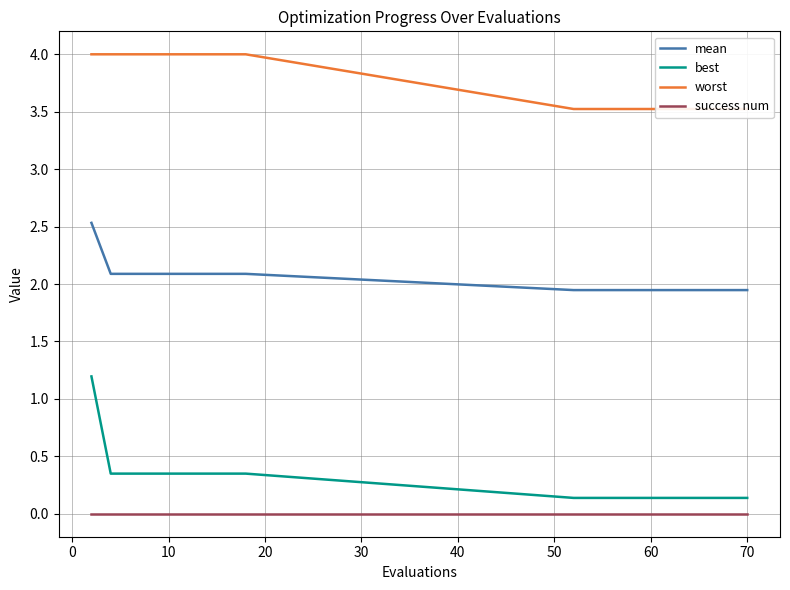

The value of mean at 10 is 1.1. True or false?

False